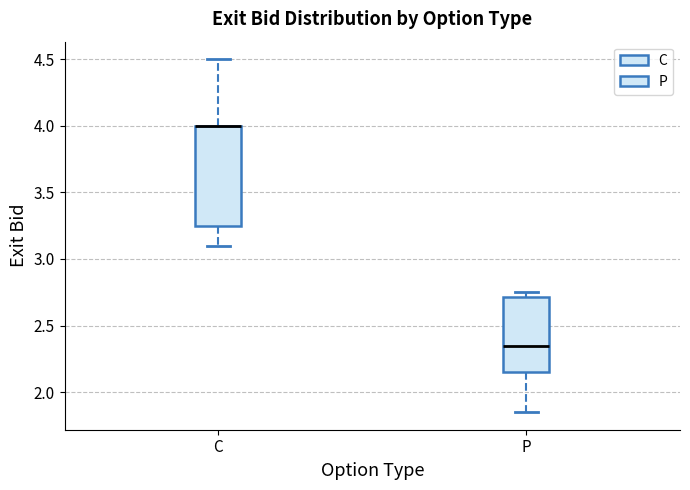

Where does the median line of the box for P sit on the y-axis? The values are not printed on the chart, so give them approximately, as read against the axis.

2.35